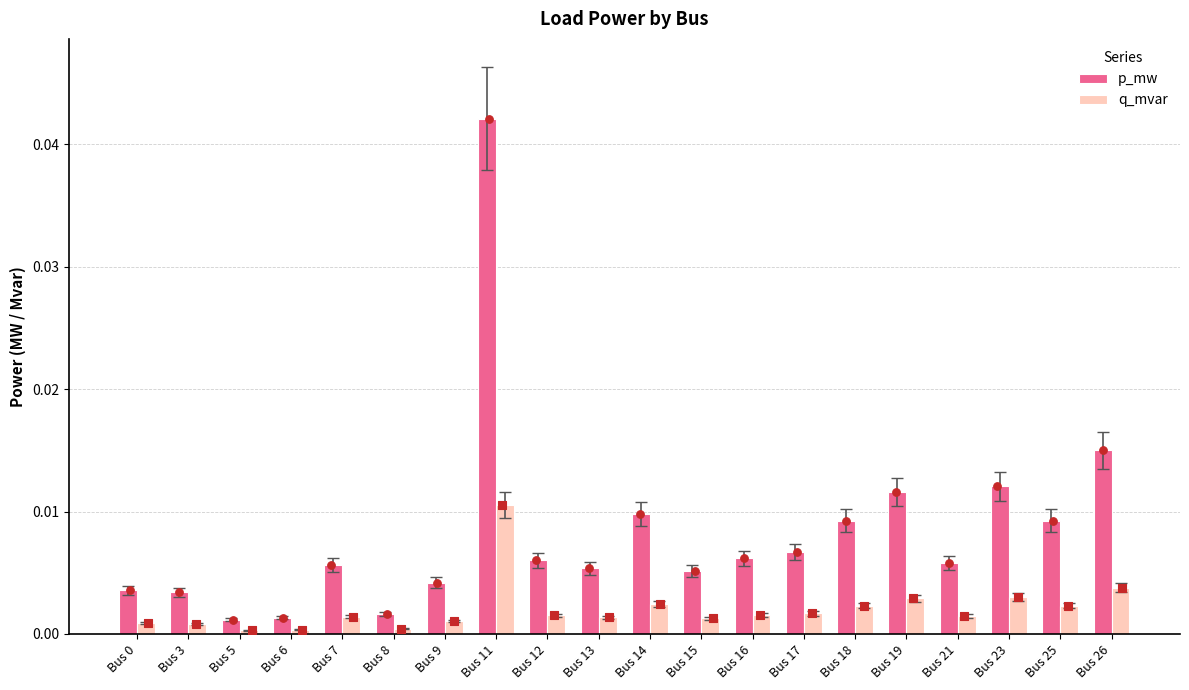

Which series has the largest total across all categories?

p_mw